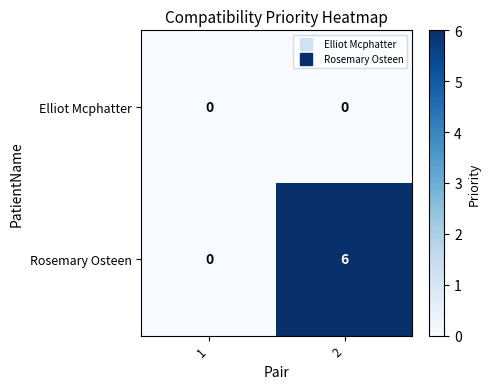

Reading left to right, list all the values displayed in this chart.

Elliot Mcphatter: 1=0	2=0
Rosemary Osteen: 1=0	2=6